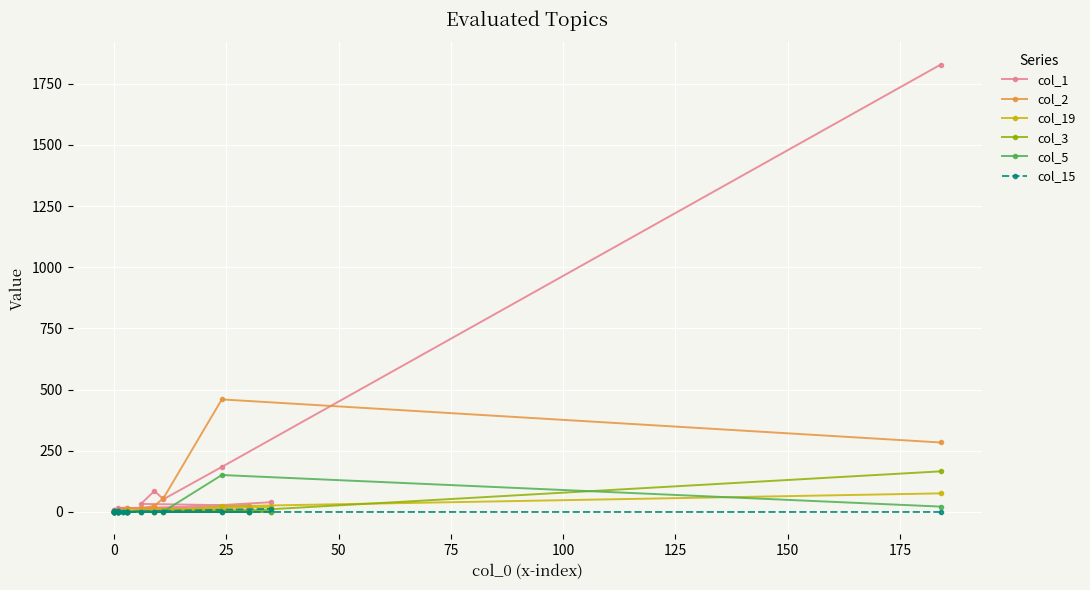

At how many categories does at least one series exceed 1545?

1